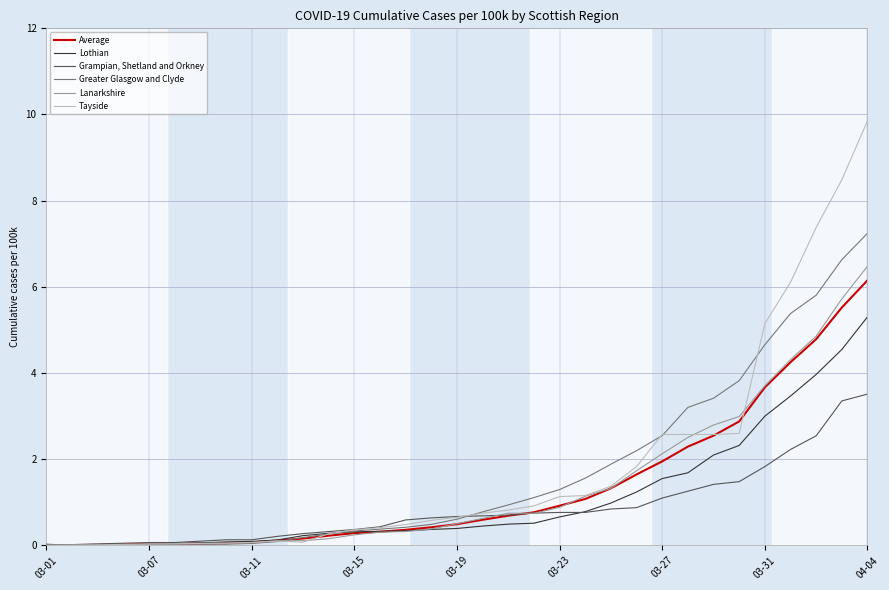

How many lines are shown in the chart?

6